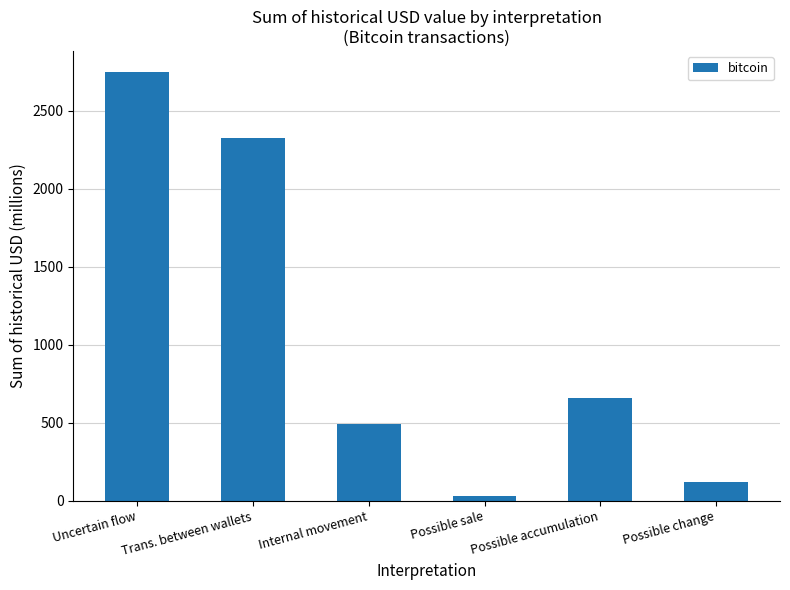

How many values exceed 655?

3